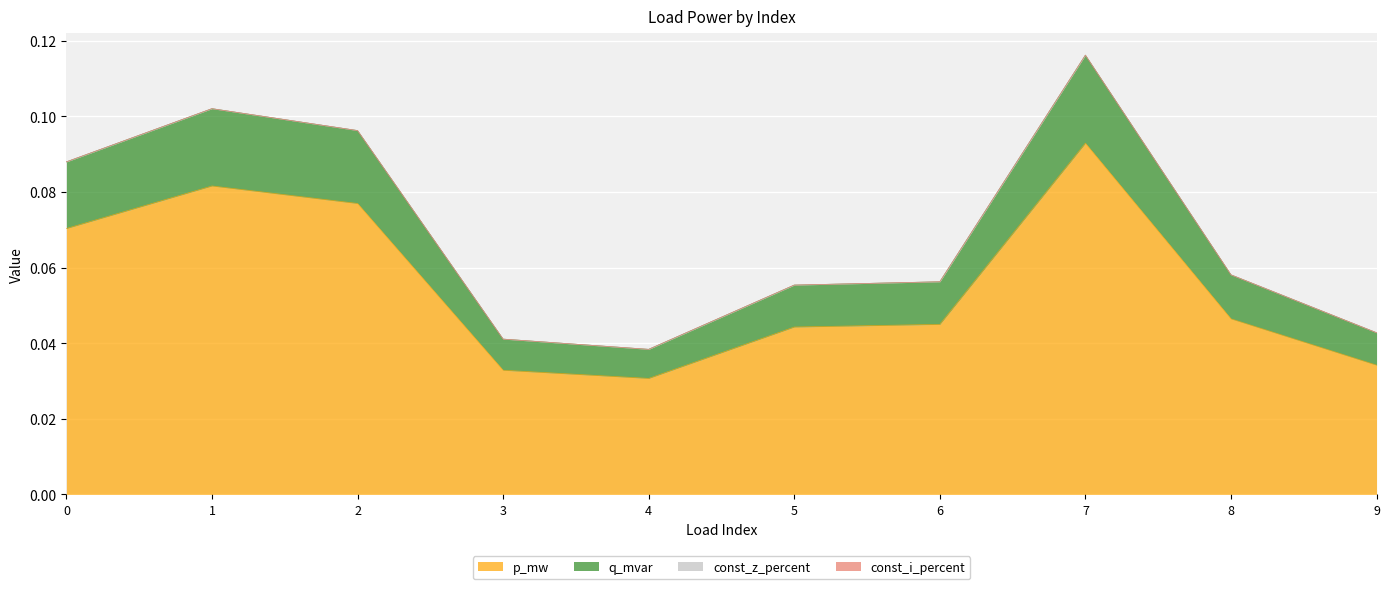

True or false: p_mw has a value of 0.0 at 6.

False